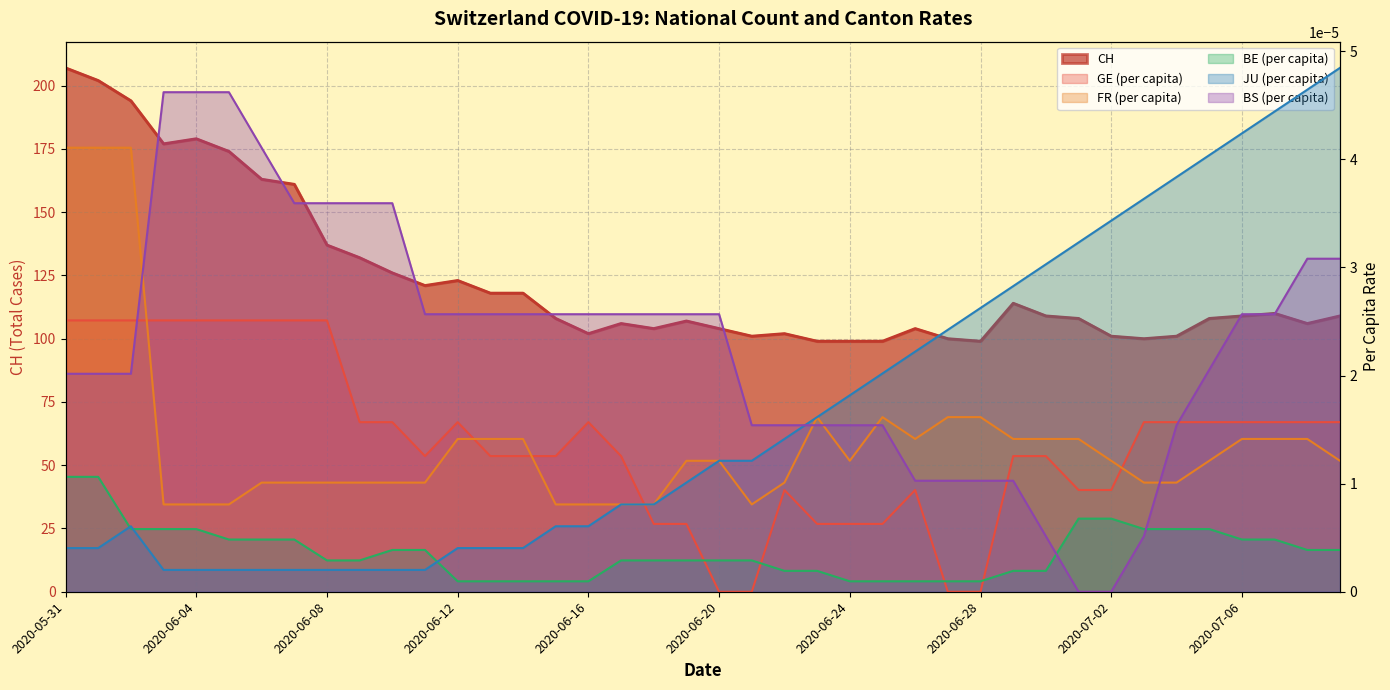

How many lines are shown in the chart?

6